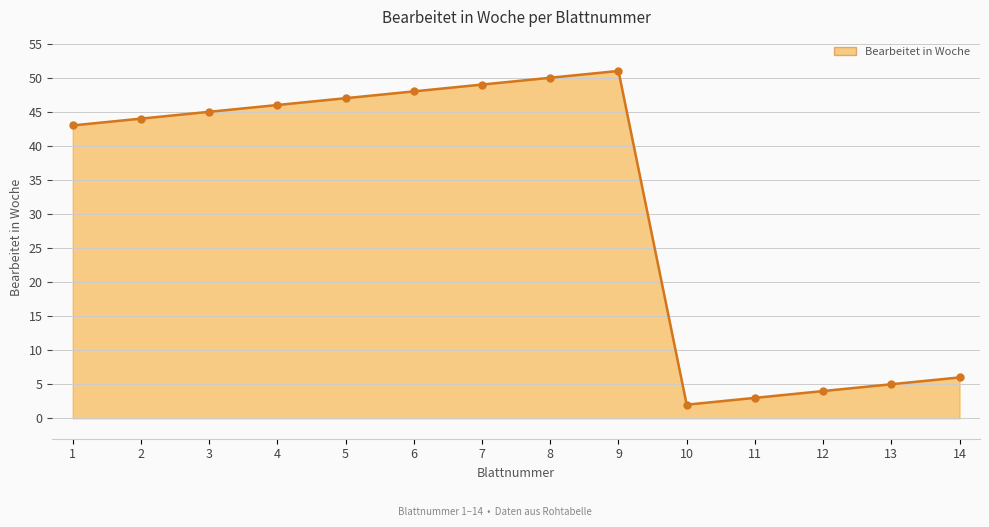

What is the difference between the maximum and minimum values?

49